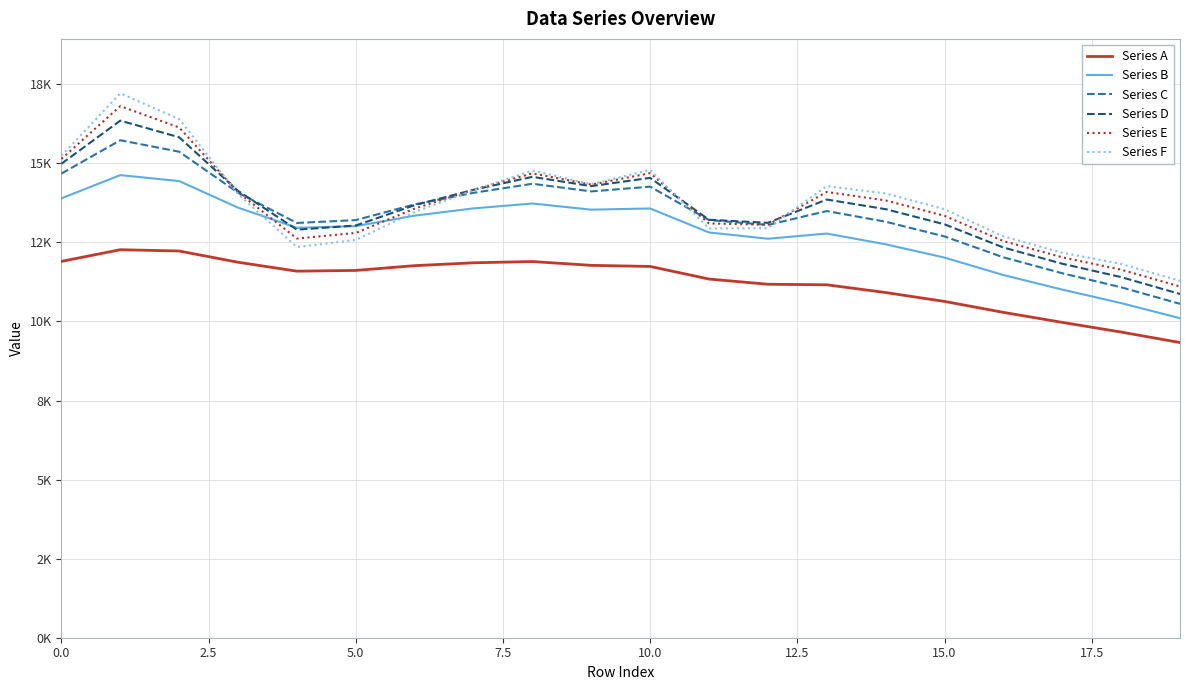

Does the chart display data point markers on the line(s)?

No